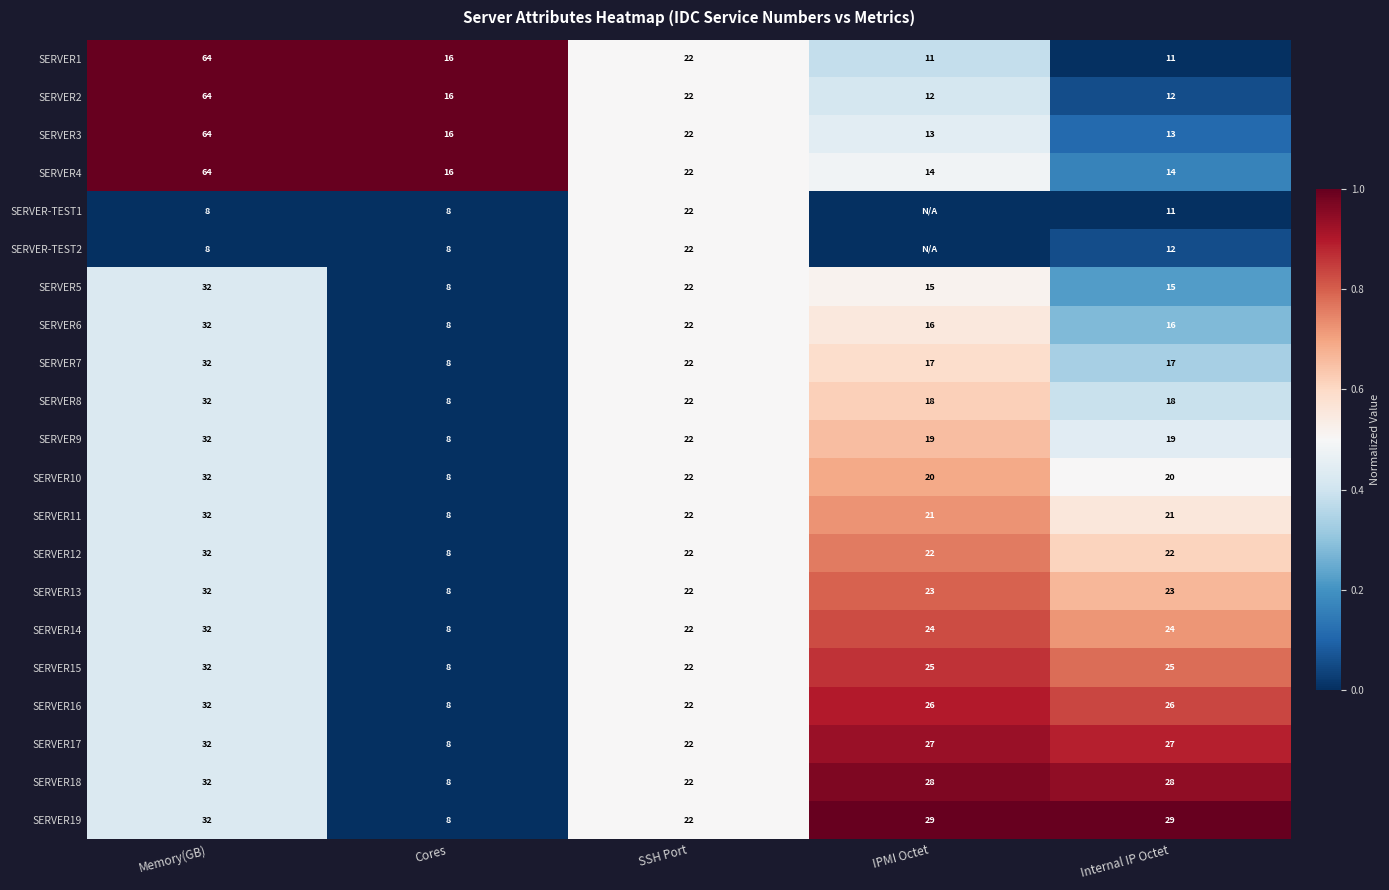

Between IPMI Octet and Memory(GB), which is larger?

Memory(GB)